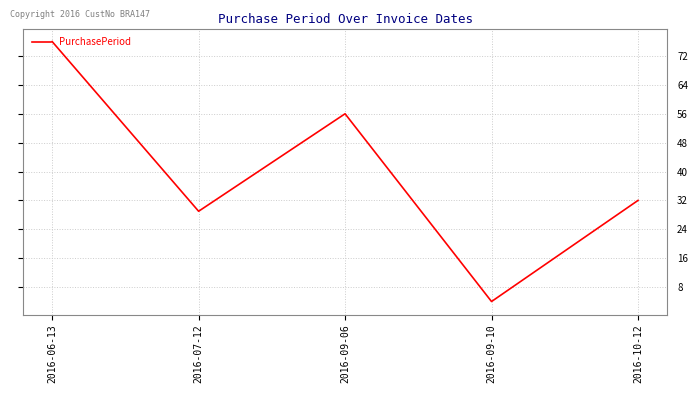

The value at 2016-07-12 is 15. True or false?

False